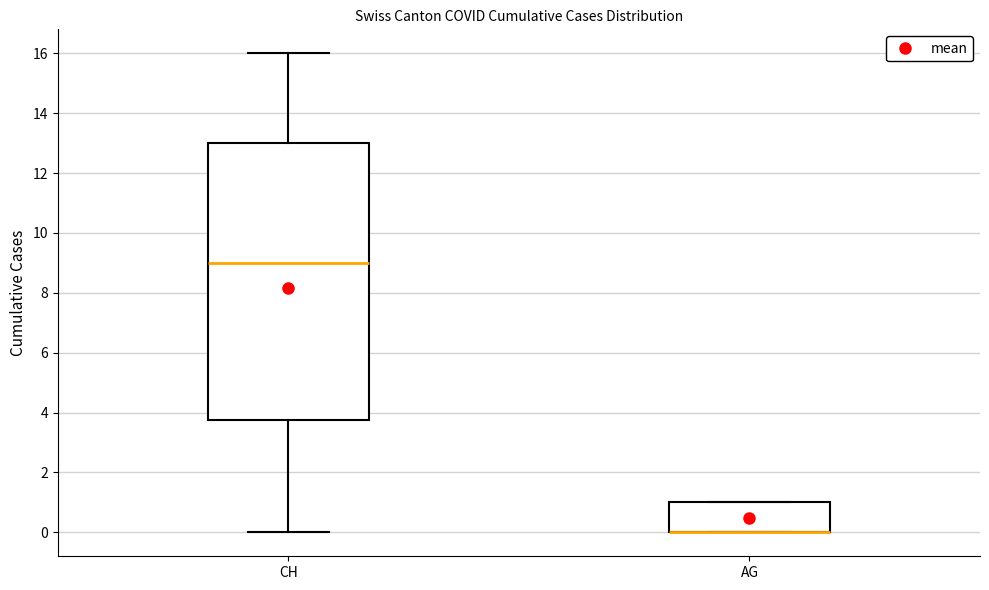

Reading left to right, transcribe this box plot: for each box, give where its median line is, the range the box spans, and where its two whiskers end, as read against the y-axis. The values are not printed on the chart, so give them approximately, as read against the axis.

CH: median 9.0, box 3.8 to 13.0, whiskers 0.0 to 16.0
AG: median 0.0 (drawn on the box's lower edge), box 0.0 to 1.0, whiskers 0.0 to 1.0